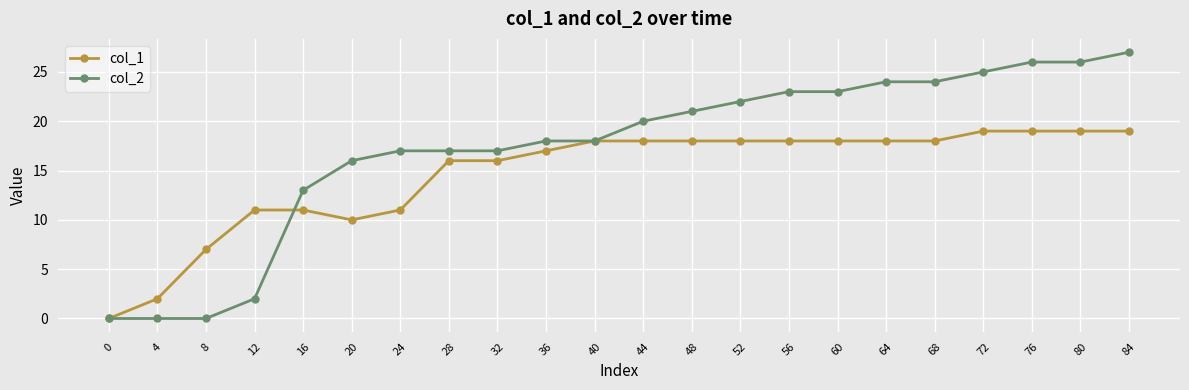

Is this an area chart (filled region under the line)?

No